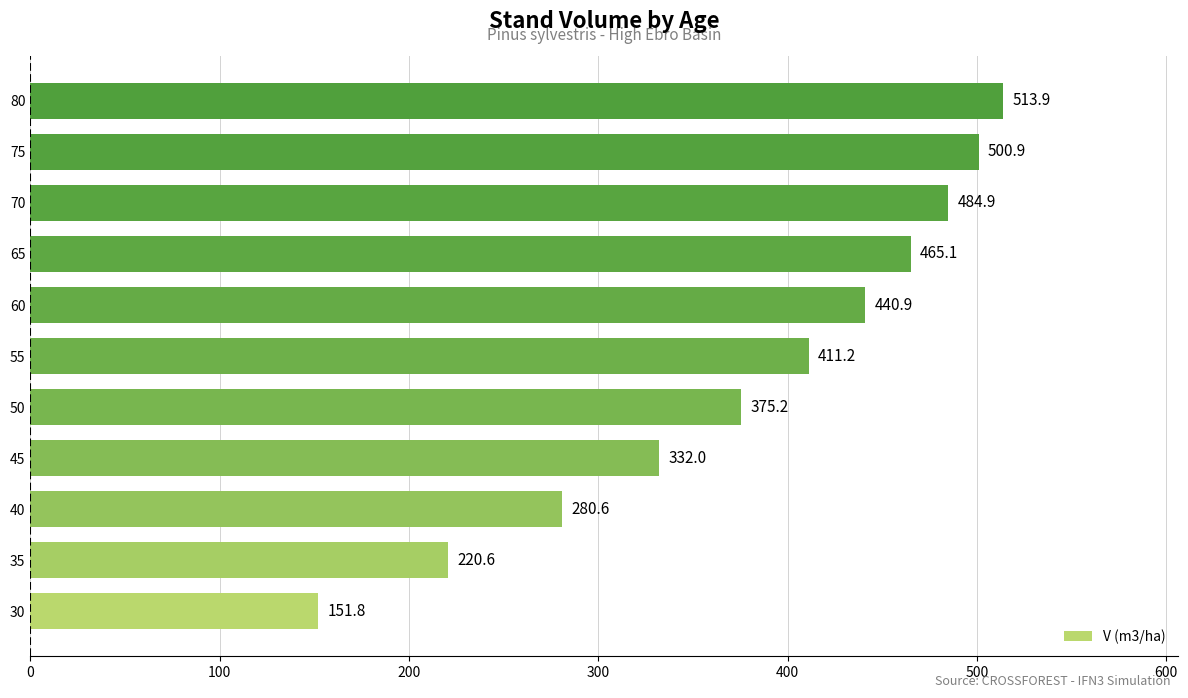

Which has a higher value, 60 or 45?

60